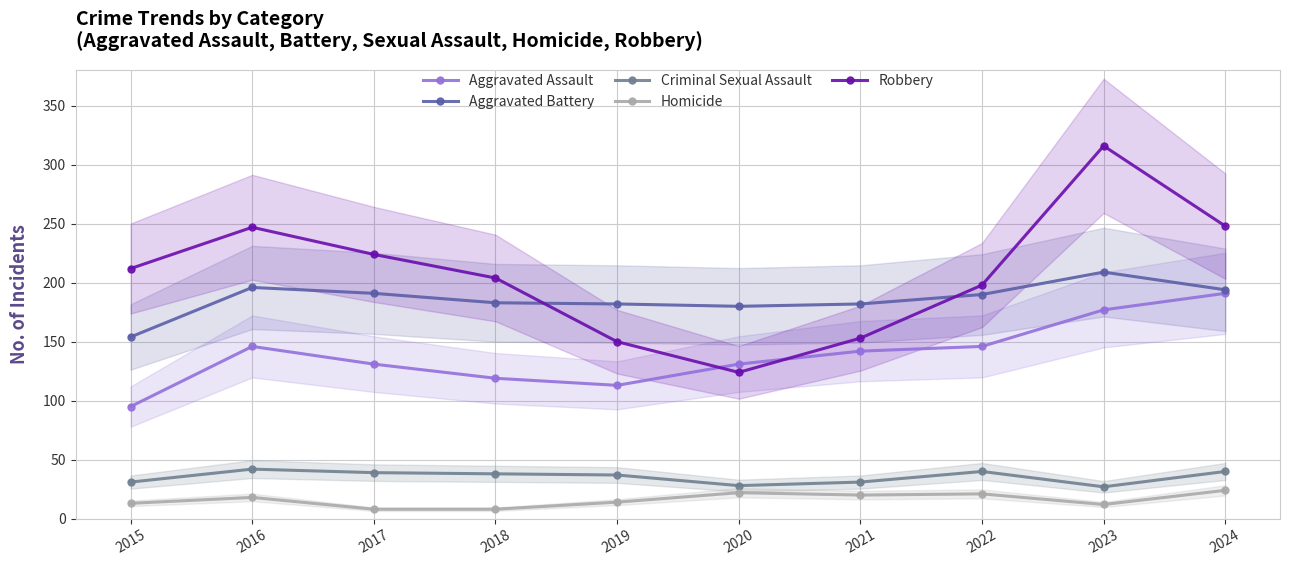

At which label does Aggravated Battery first exceed 190?

2016